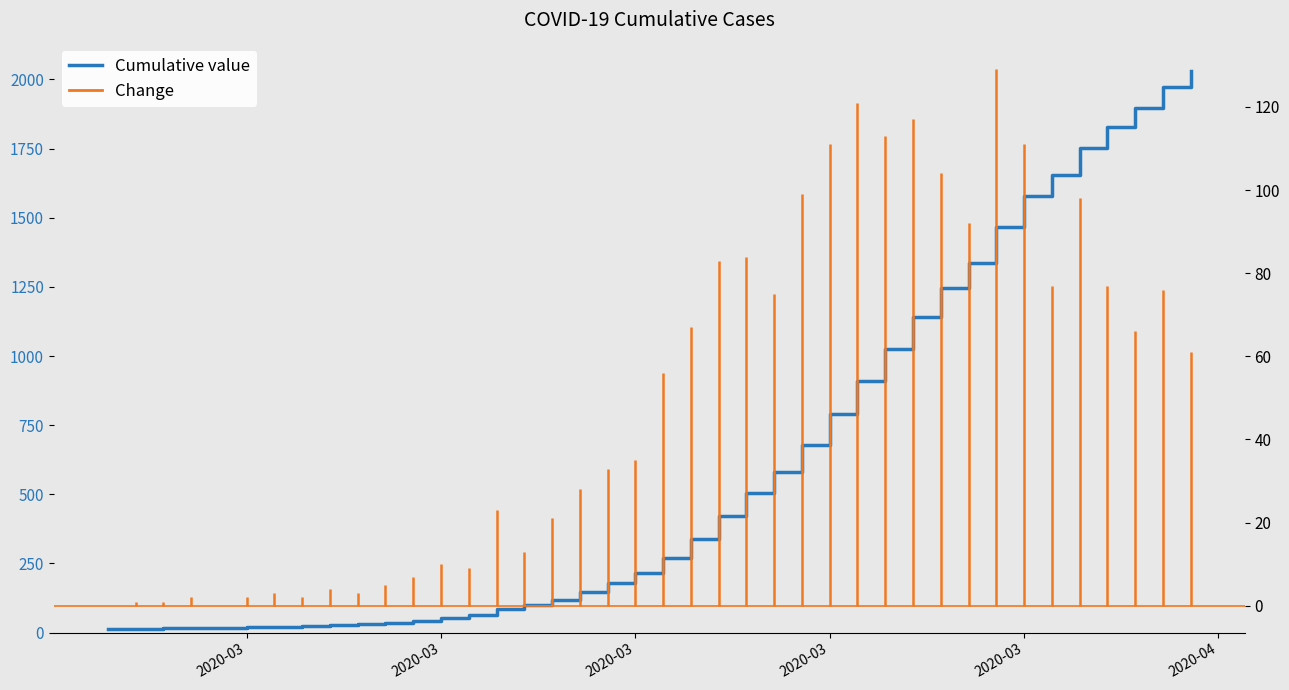

True or false: there are more than 0 points higher than both neighbors.

False